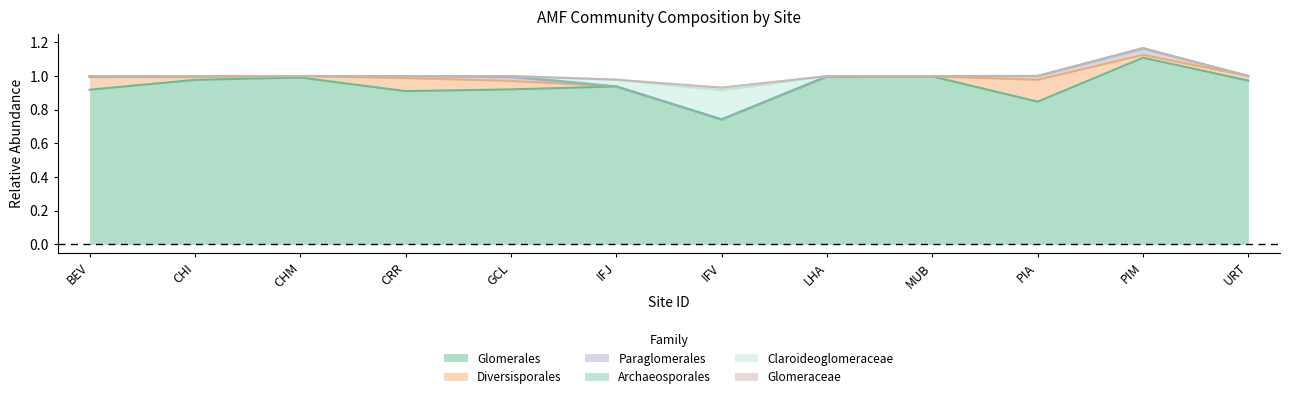

At which category does the chart reach its peak across all series?

PIM